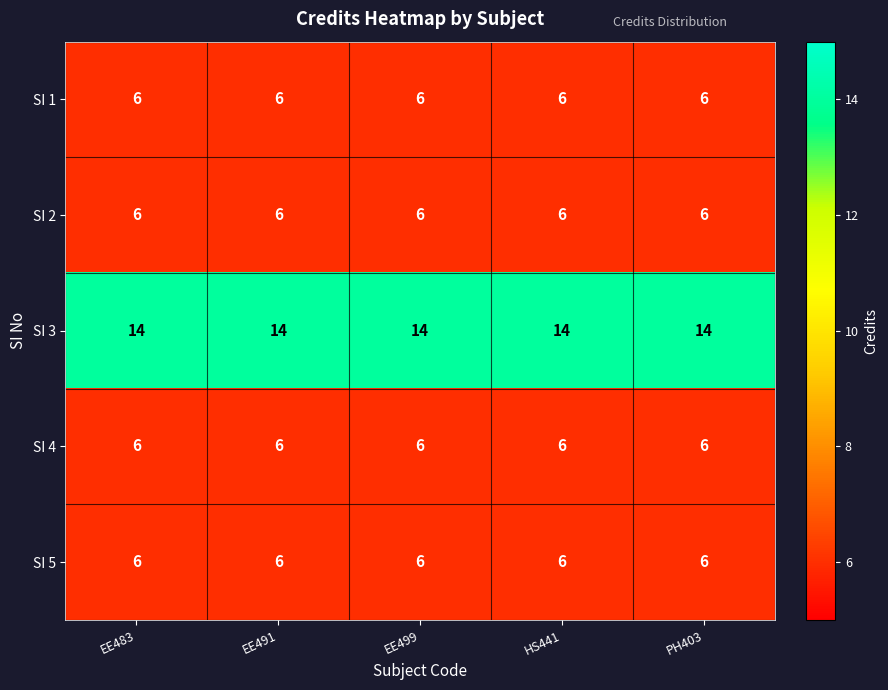

What is the spread (max minus min) of values at HS441?

8